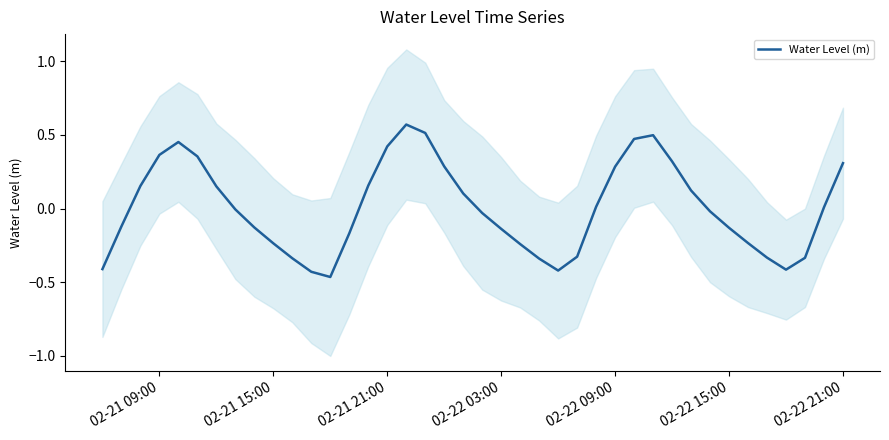

Reading right to left, transcribe all the data shown in this chart.

0.3	0.0	-0.3	-0.4	-0.3	-0.2	-0.1	-0.0	0.1	0.3	0.5	0.5	0.3	0.0	-0.3	-0.4	-0.3	-0.2	-0.1	-0.0	0.1	0.3	0.5	0.6	0.4	0.2	-0.2	-0.5	-0.4	-0.3	-0.2	-0.1	-0.0	0.2	0.4	0.5	0.4	0.2	-0.1	-0.4